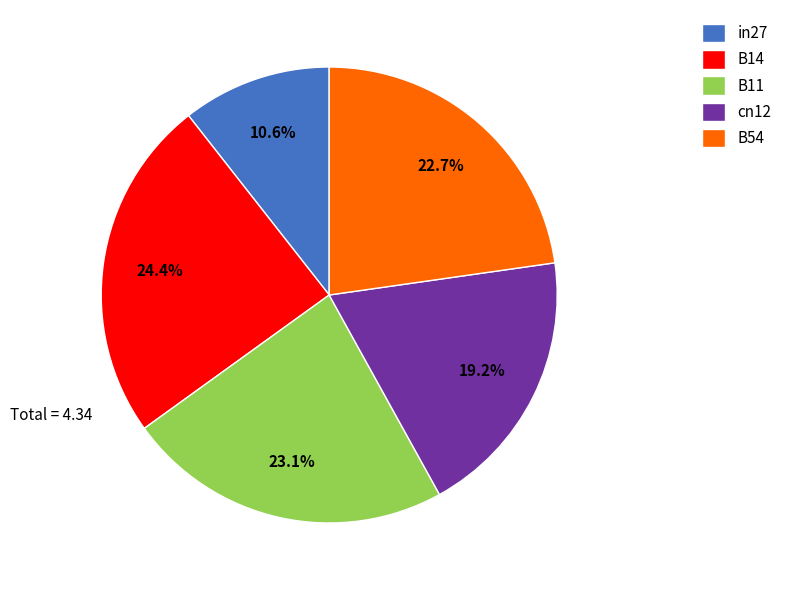

Do cn12 and B11 together represent more than half of the pie?

No